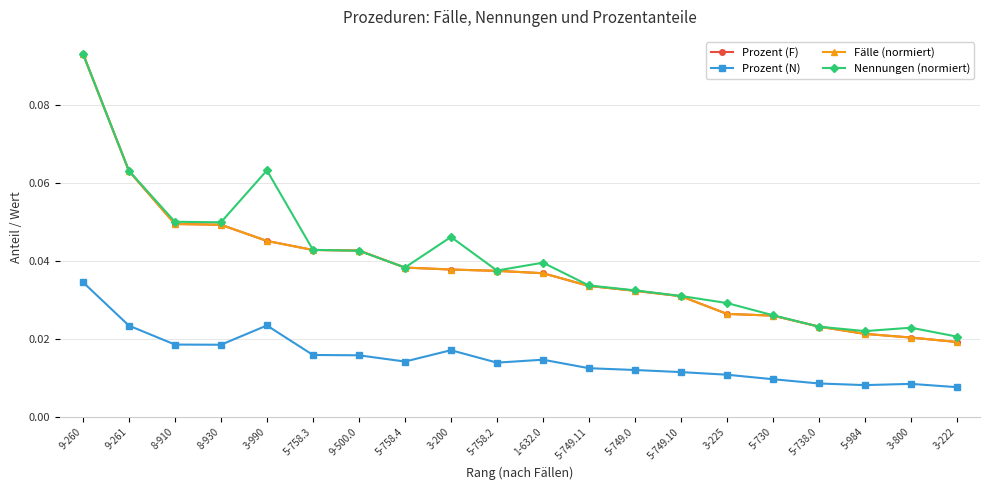

Which series changed the most between 9-261 and 3-200?

Prozent (F)